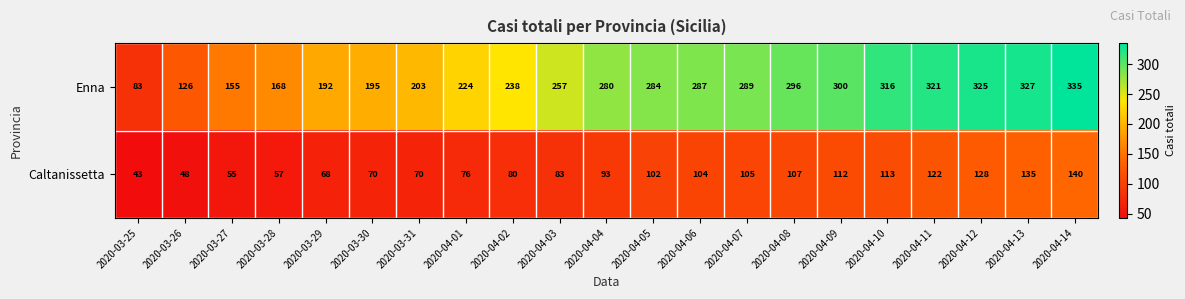

What is the total value across all series at 2020-03-31?

273